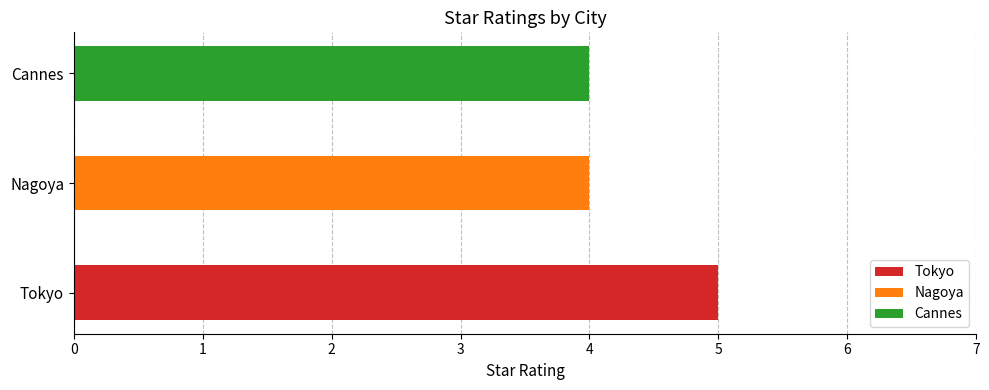

How many categories are shown in the chart?

3